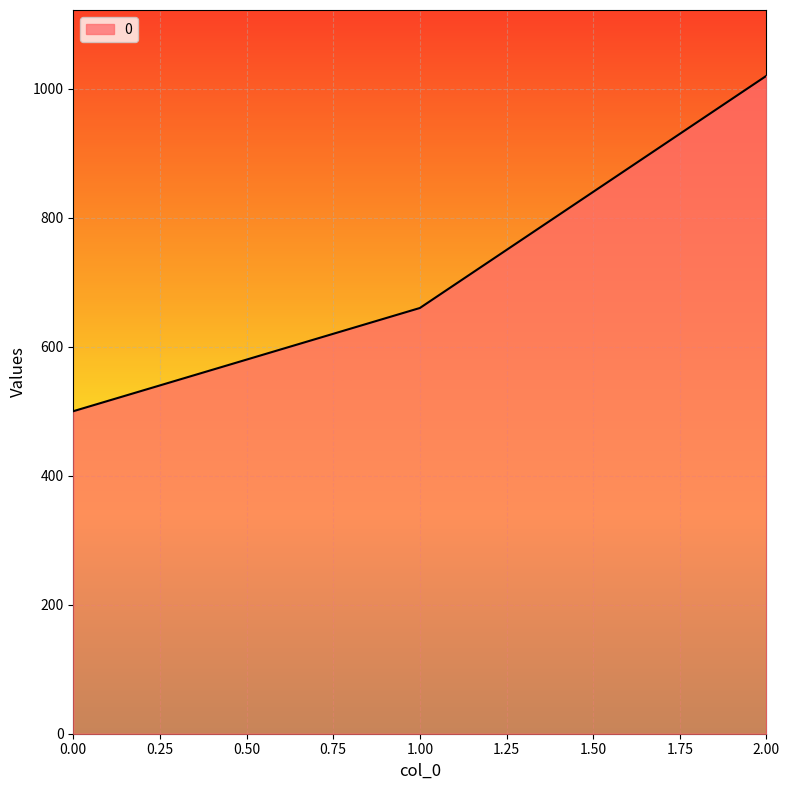

Is it true that the value at 1.00 is 660?

True